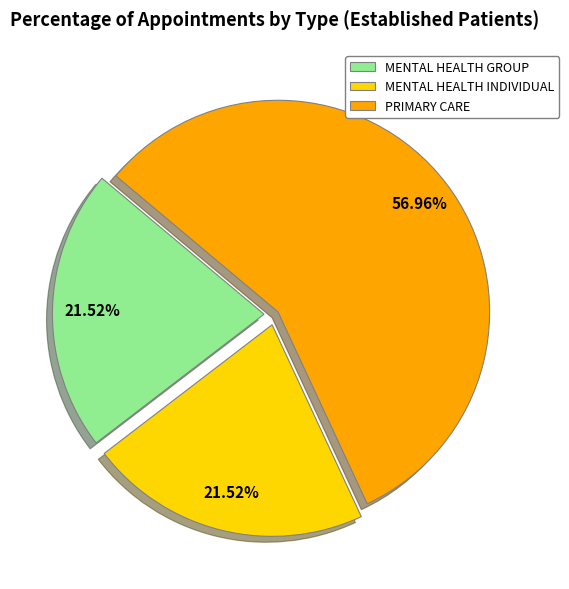

To the nearest percent, what is the average slice percentage?

33%